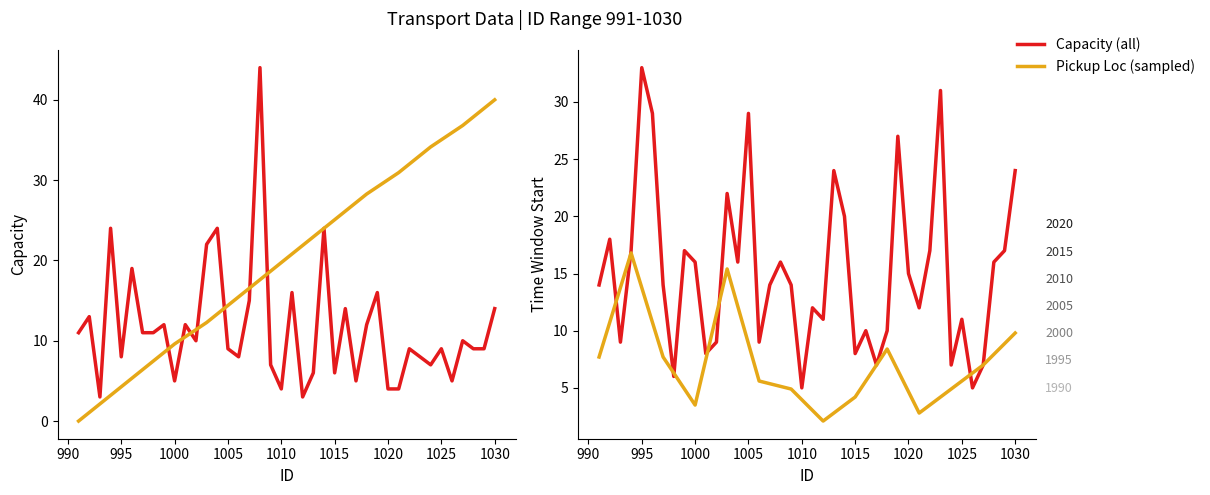

How many intersections are there between Capacity and Time Window Start?

17